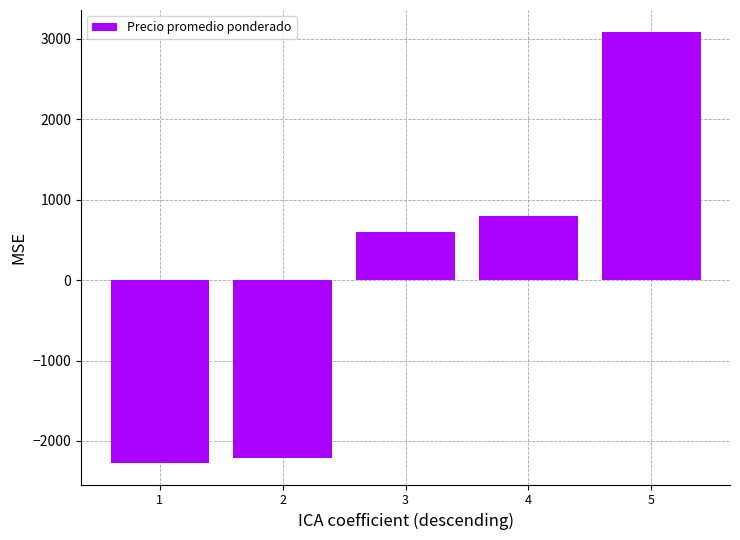

At which label does the data first exceed 599?

3